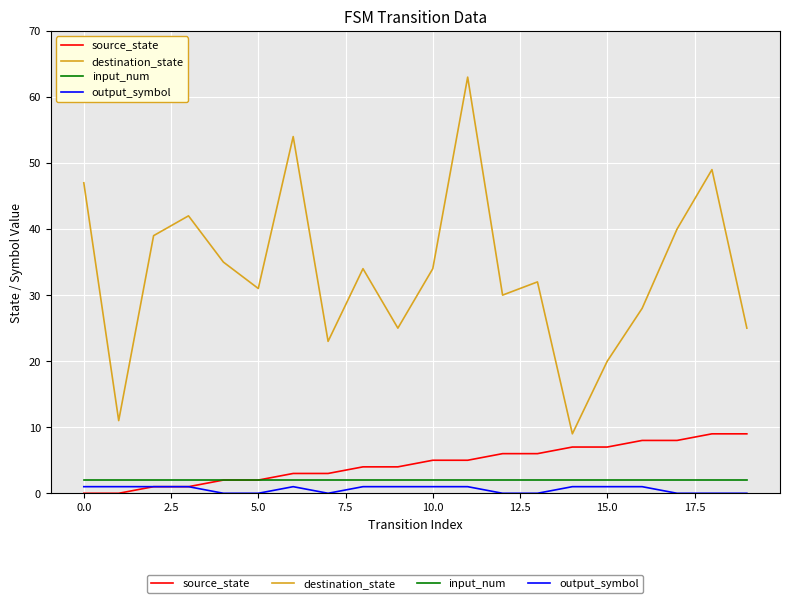

Which series has the largest total across all categories?

destination_state